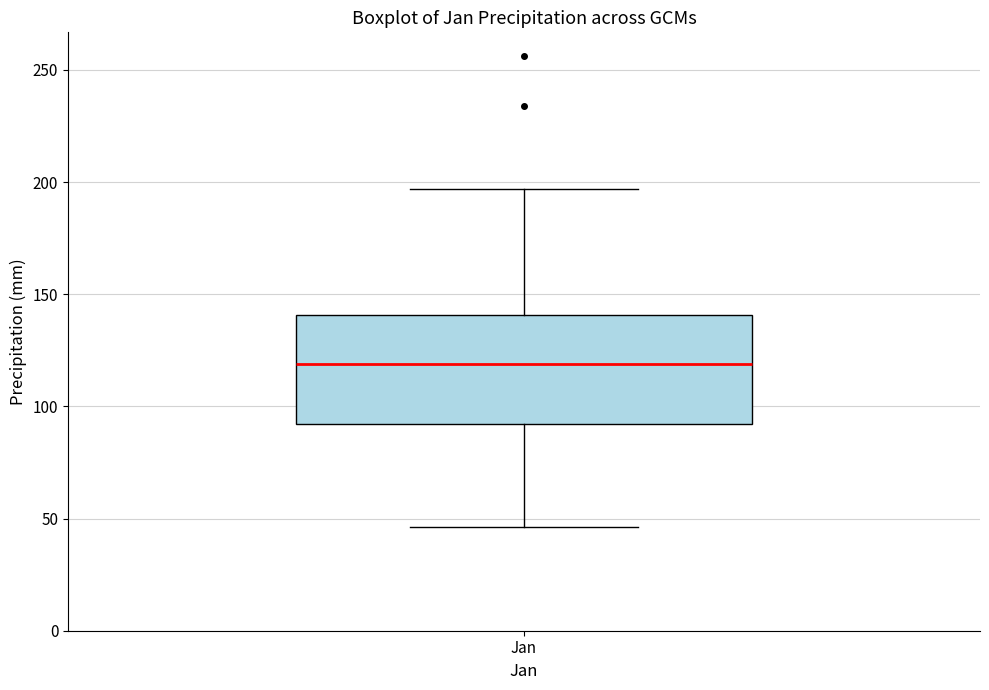

Where does the median line of the box for Jan sit on the y-axis? The values are not printed on the chart, so give them approximately, as read against the axis.

120